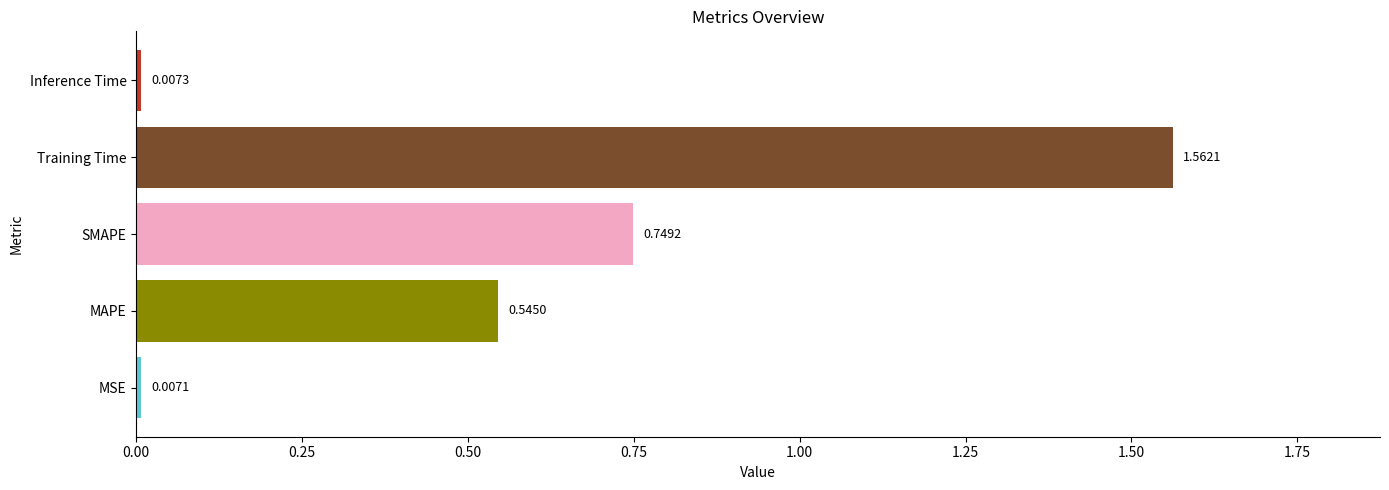

How many data points does each series have?

5